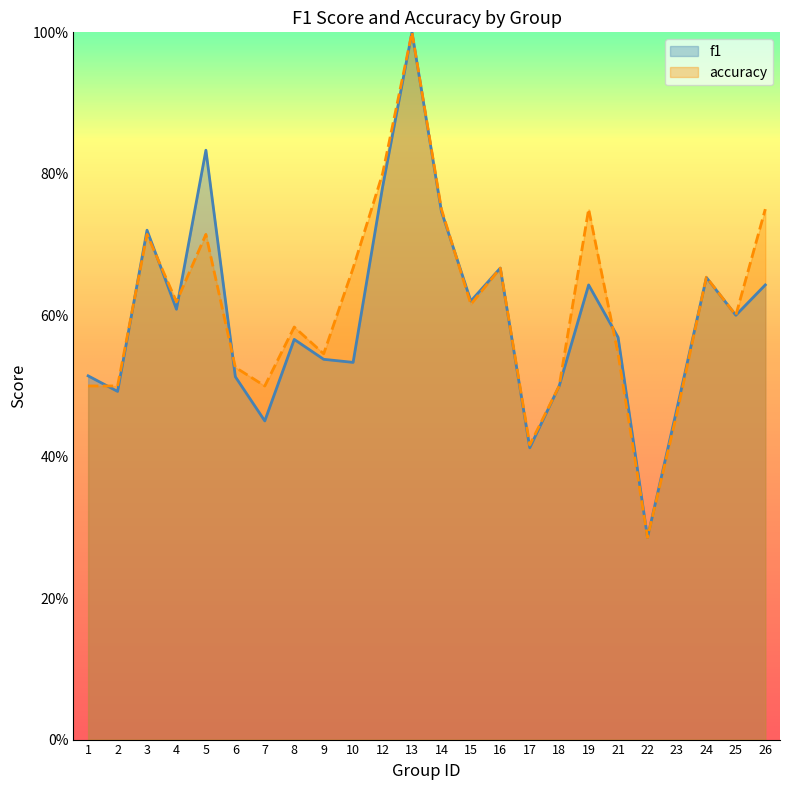

In f1, how many points are lower than both neighbors (excluding endpoints)?

8